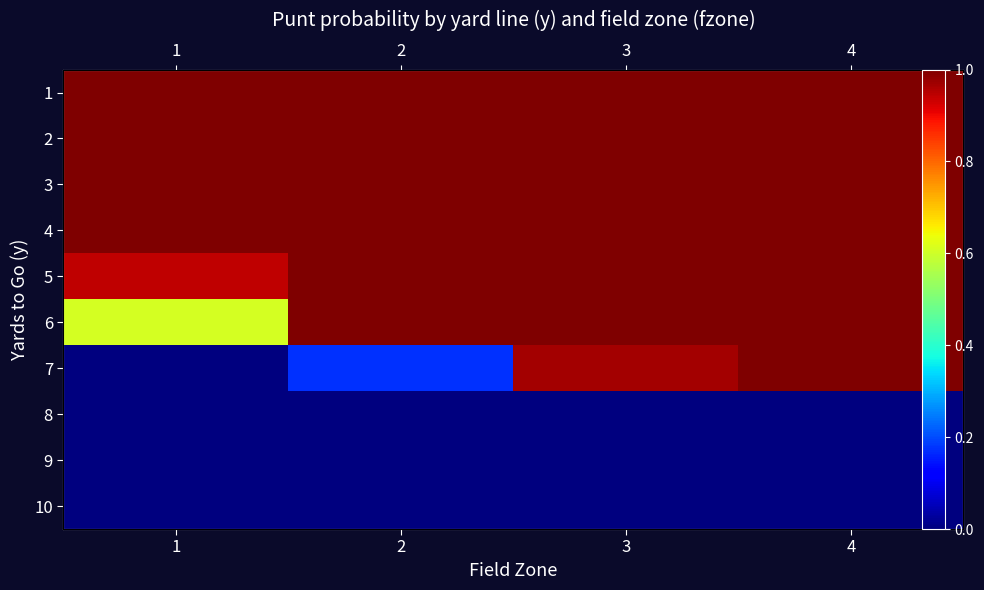

What is the difference between the 7 values at 3 and 2?

0.8